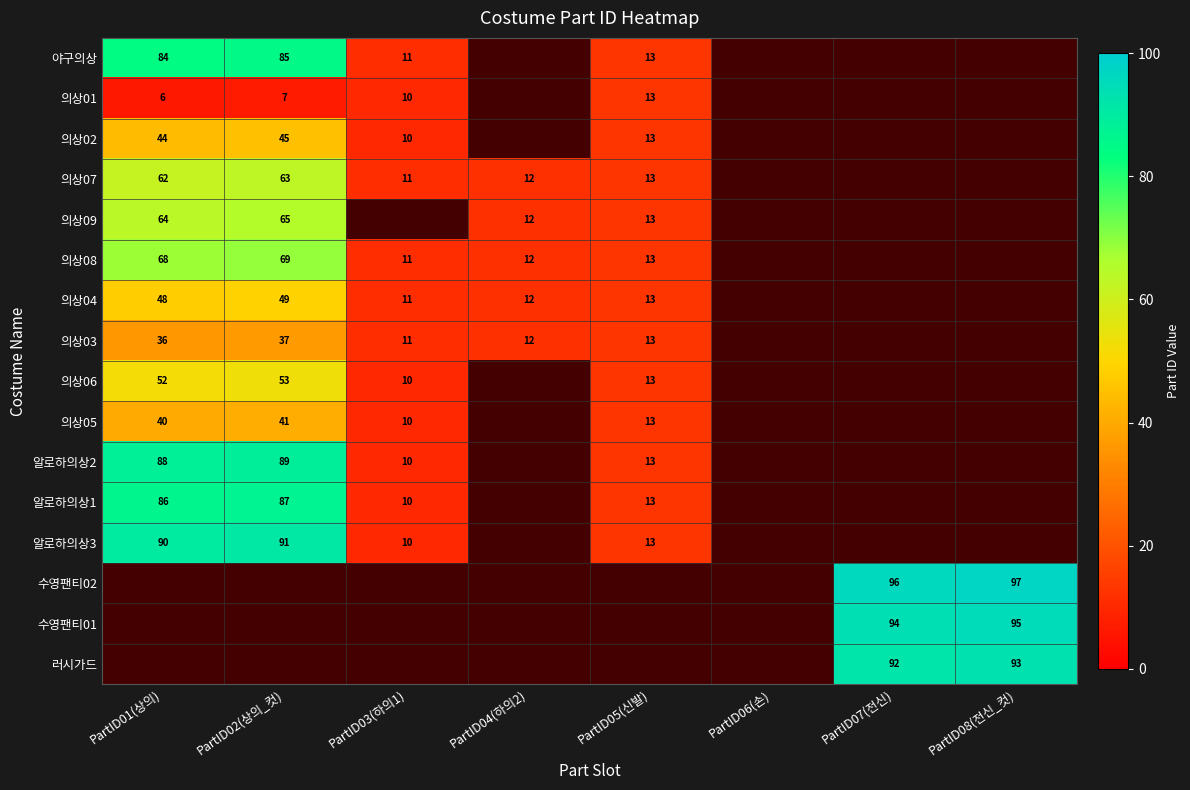

How many categories are shown in the chart?

8